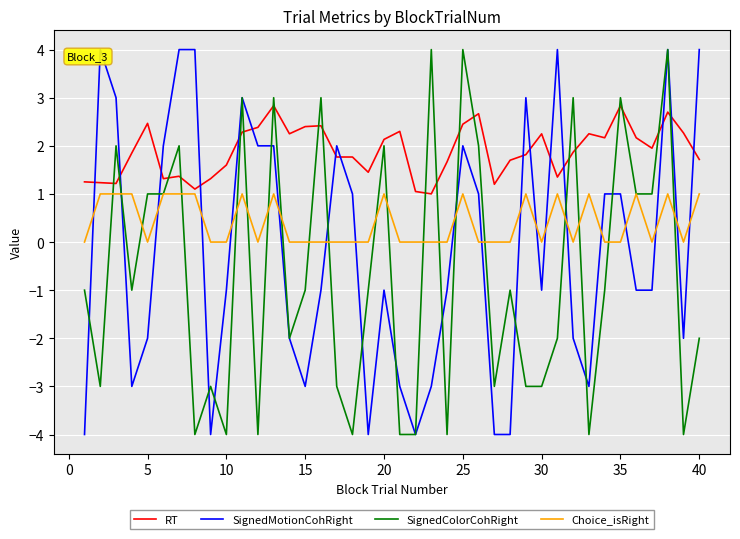

At how many categories does at least one series exceed -1?

40